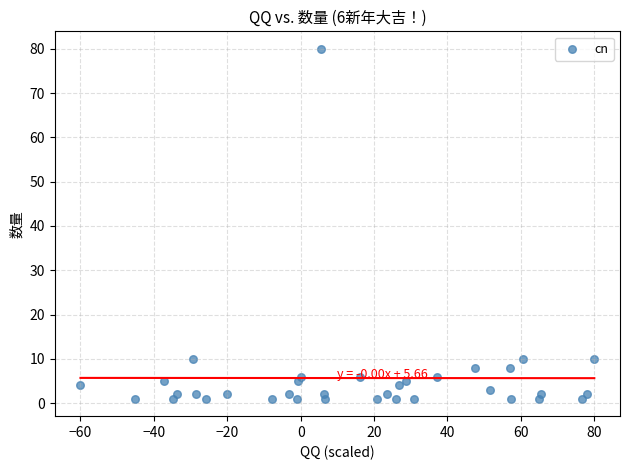

What is the range of Y values (max minus min)?

79